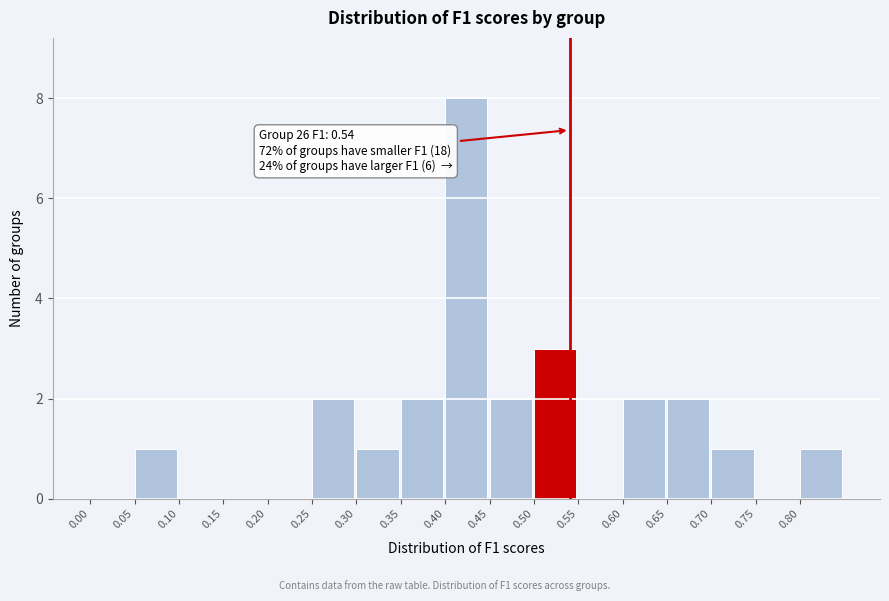

Which range on the x-axis has the tallest bar?

0.40 to 0.45